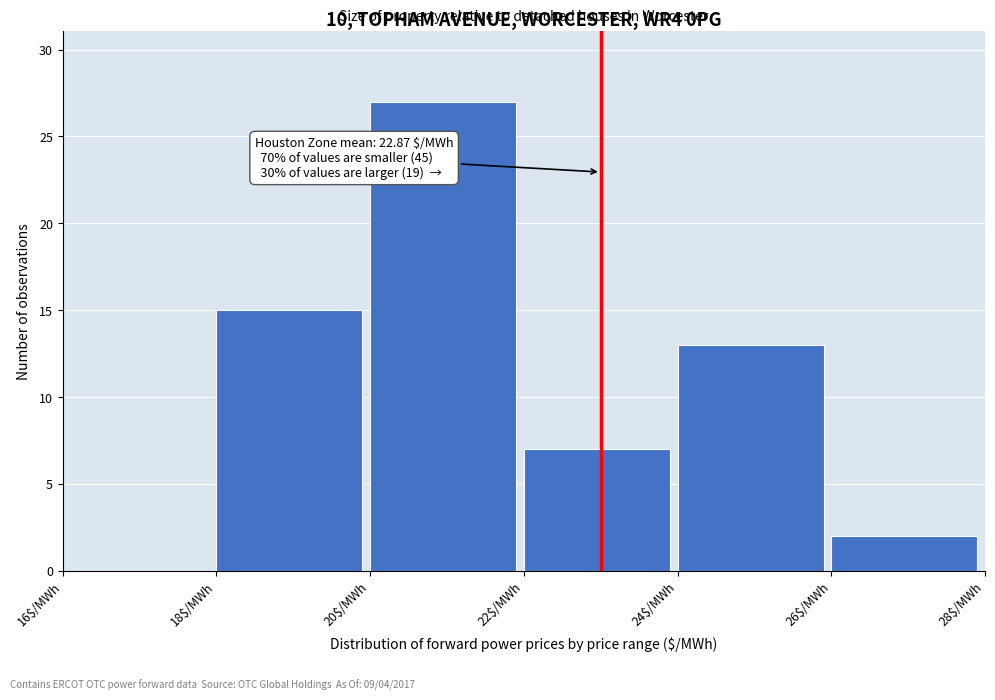

Over which range of the x-axis is the bar tallest?

20 to 22